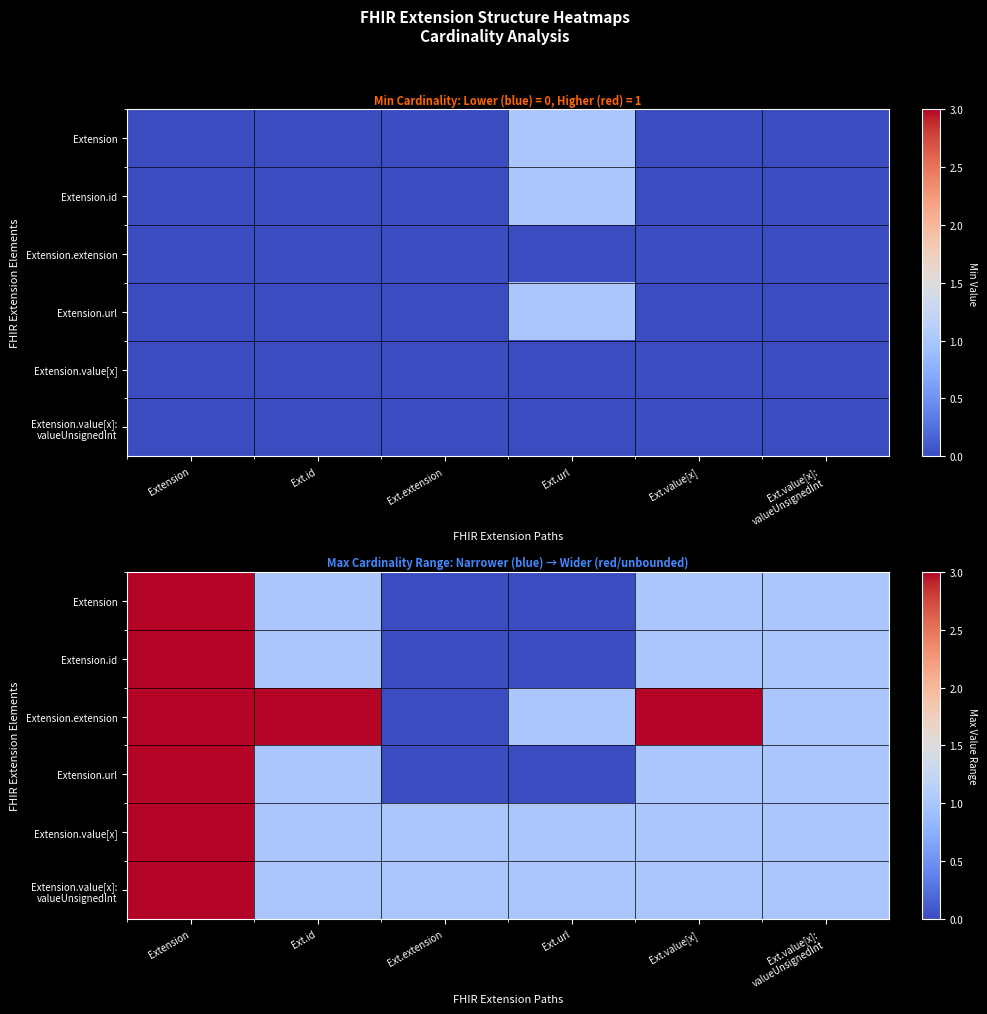

At which label does Extension.value[x] reach its peak?

Extension